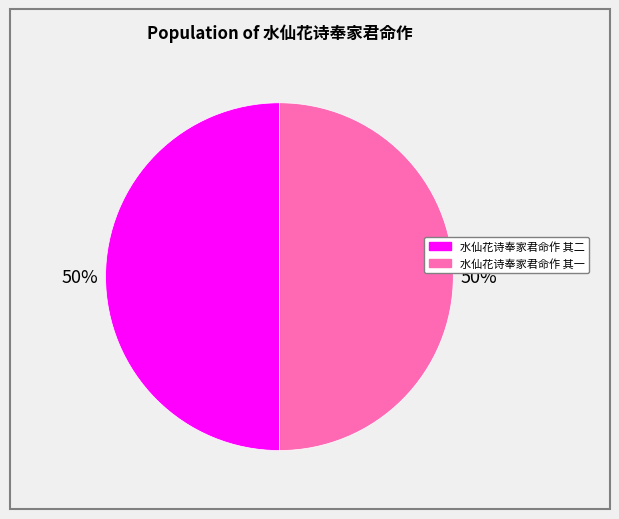

Combined, do 水仙花诗奉家君命作 其一 and 水仙花诗奉家君命作 其二 account for over 50%?

Yes